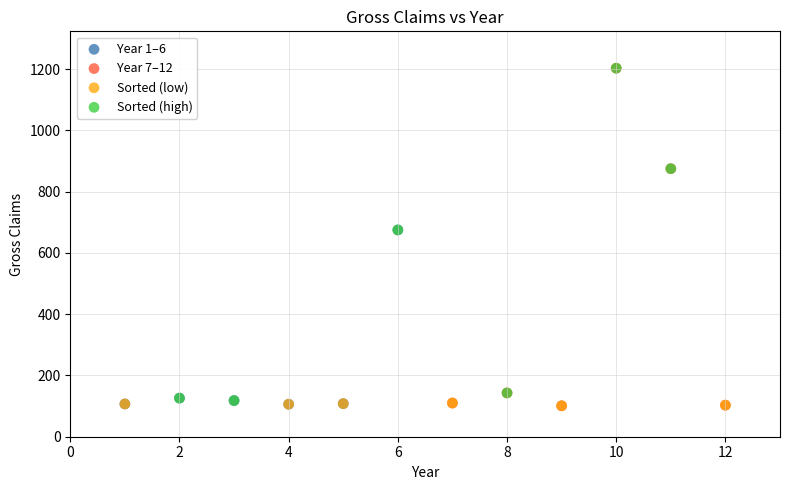

Which series has the widest spread of Y values?

Year 7–12